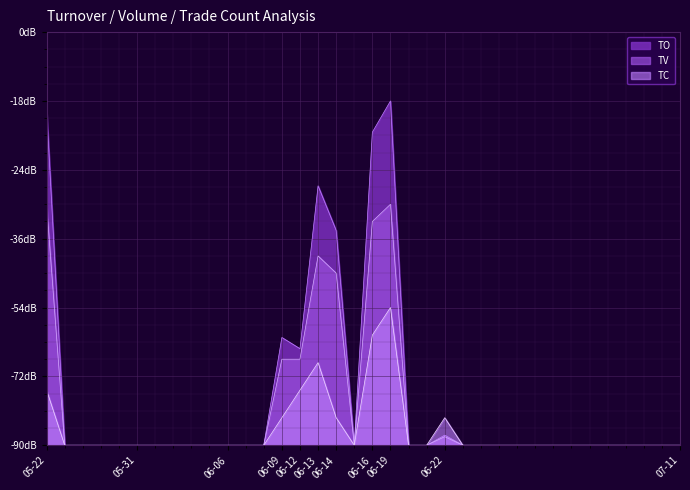

What is the label of the 29th point from the left?

2017-06-30